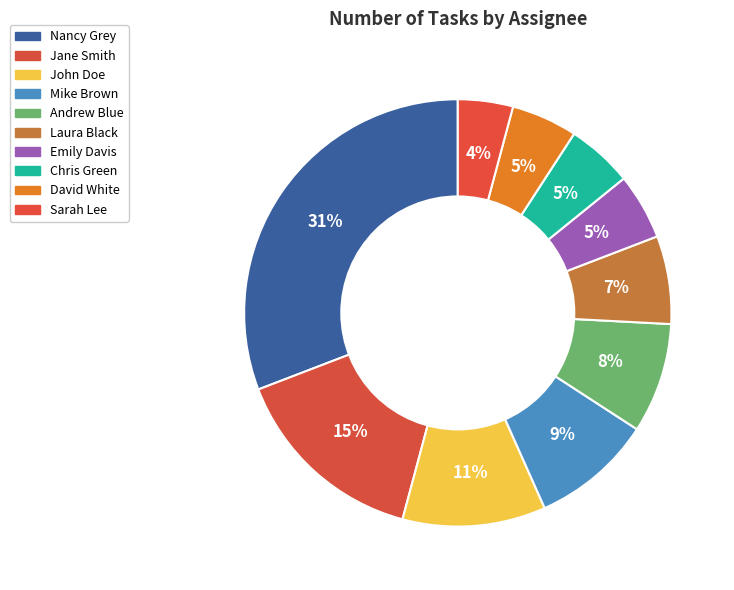

Count the number of slices in the pie.

10